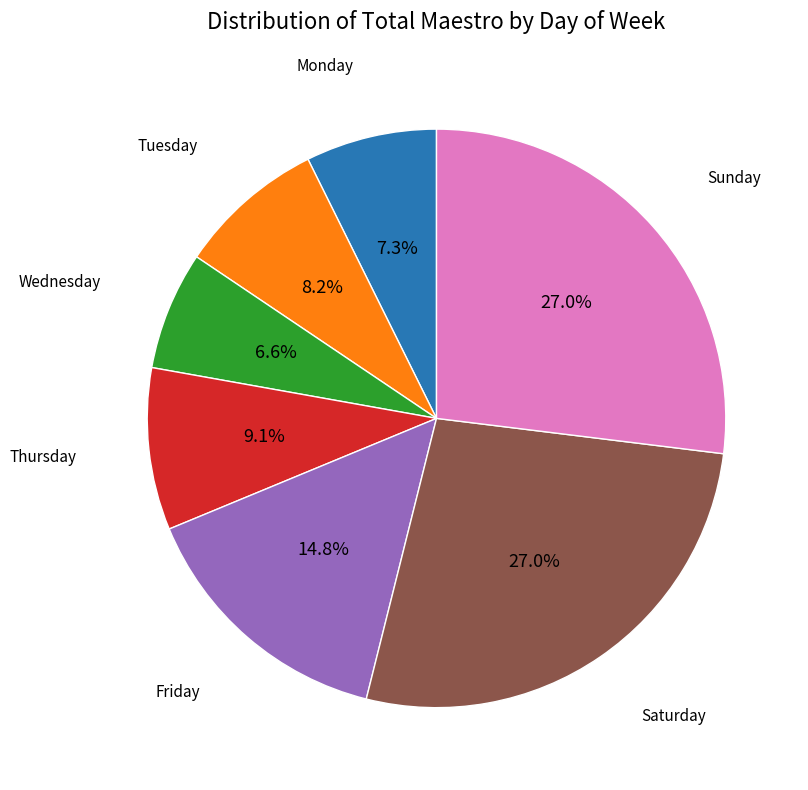

Is there a majority slice in this chart?

No